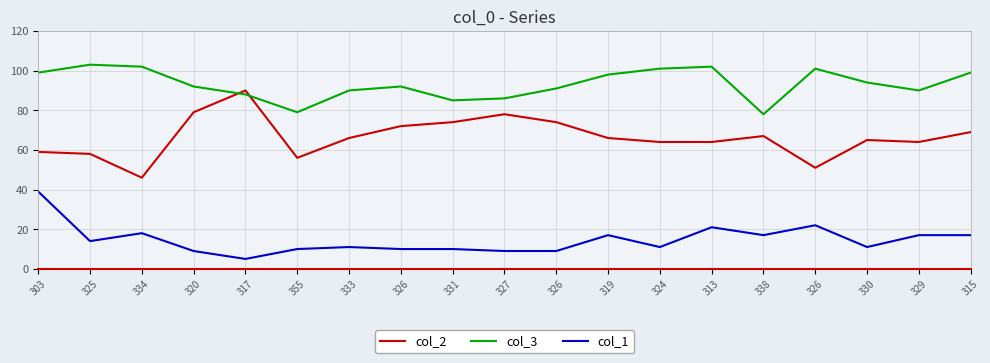

What is the difference between the highest and lowest values at 320?

83